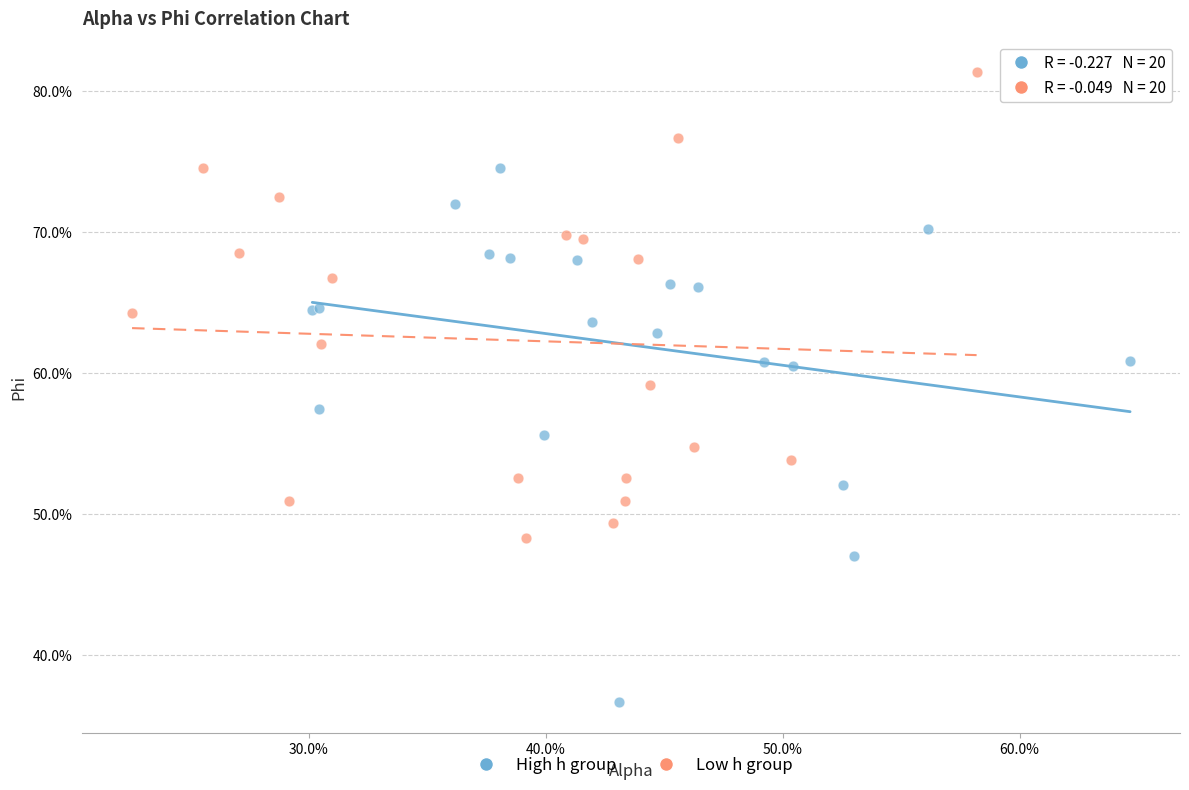

What are all the series names shown in the legend?

High h group, Low h group